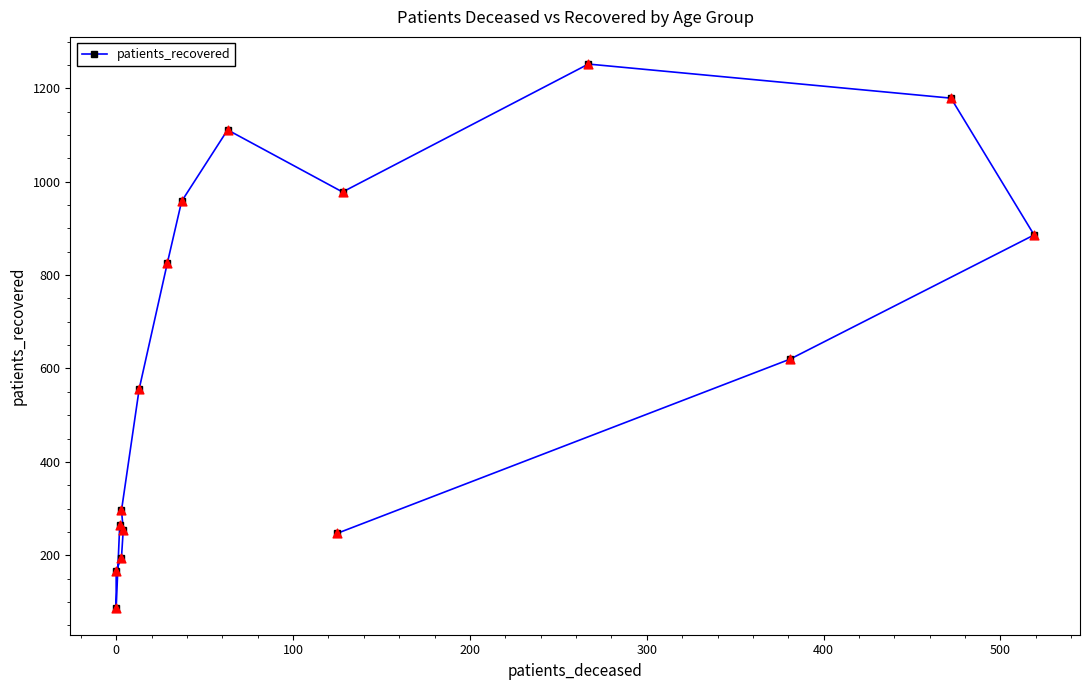

What is the ratio of the value at 100 to the value at 200?

0.9